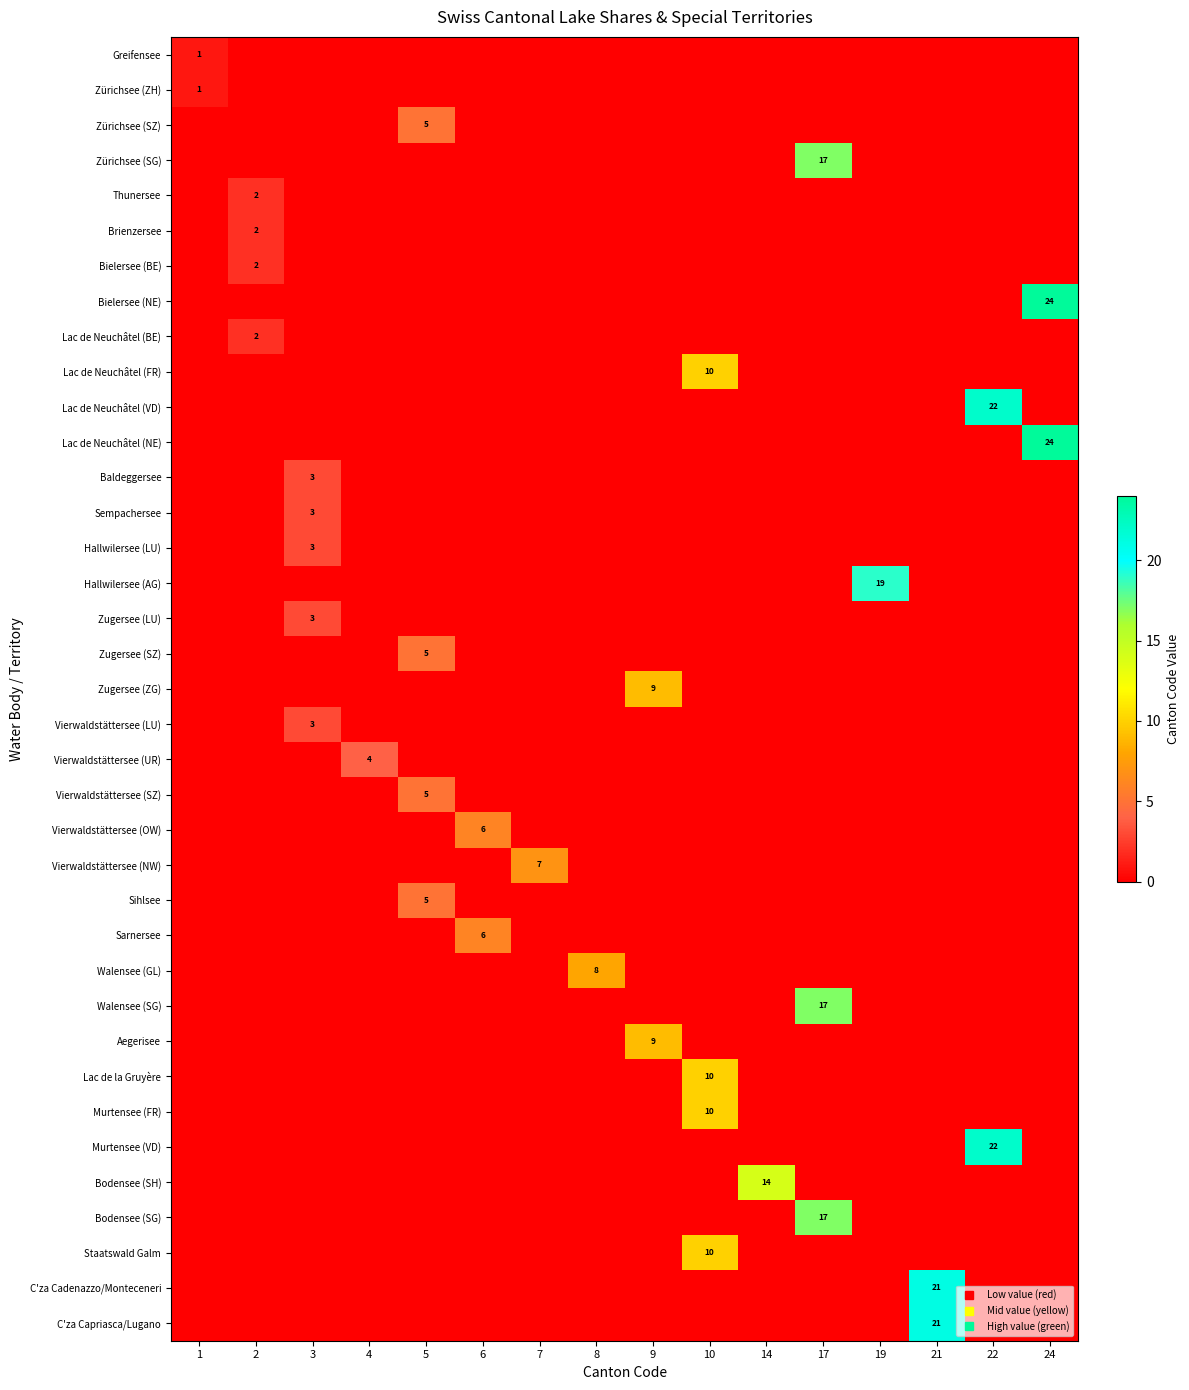

What is the difference between the highest and lowest values at 2?

2